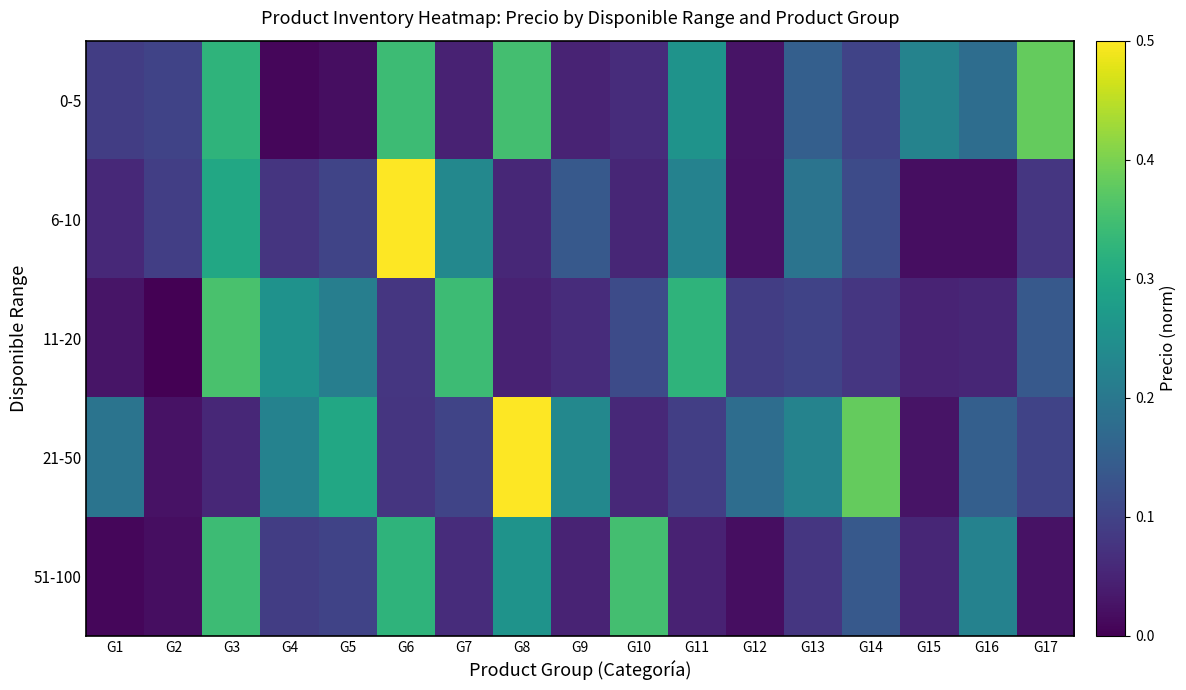

Rank the series at G1 from highest to lowest value.

21-50, 0-5, 6-10, 11-20, 51-100